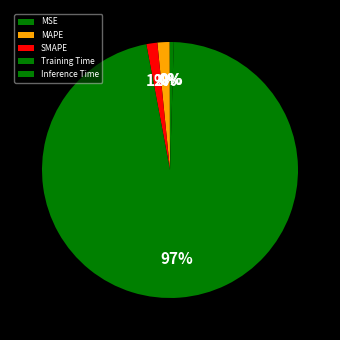

How many slices are in this pie chart?

5